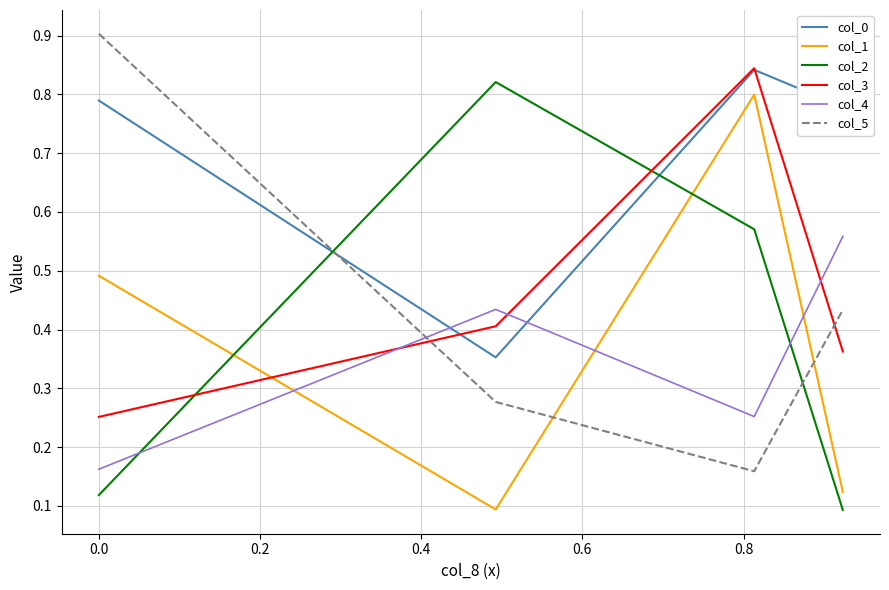

Which series has the largest total across all categories?

col_0